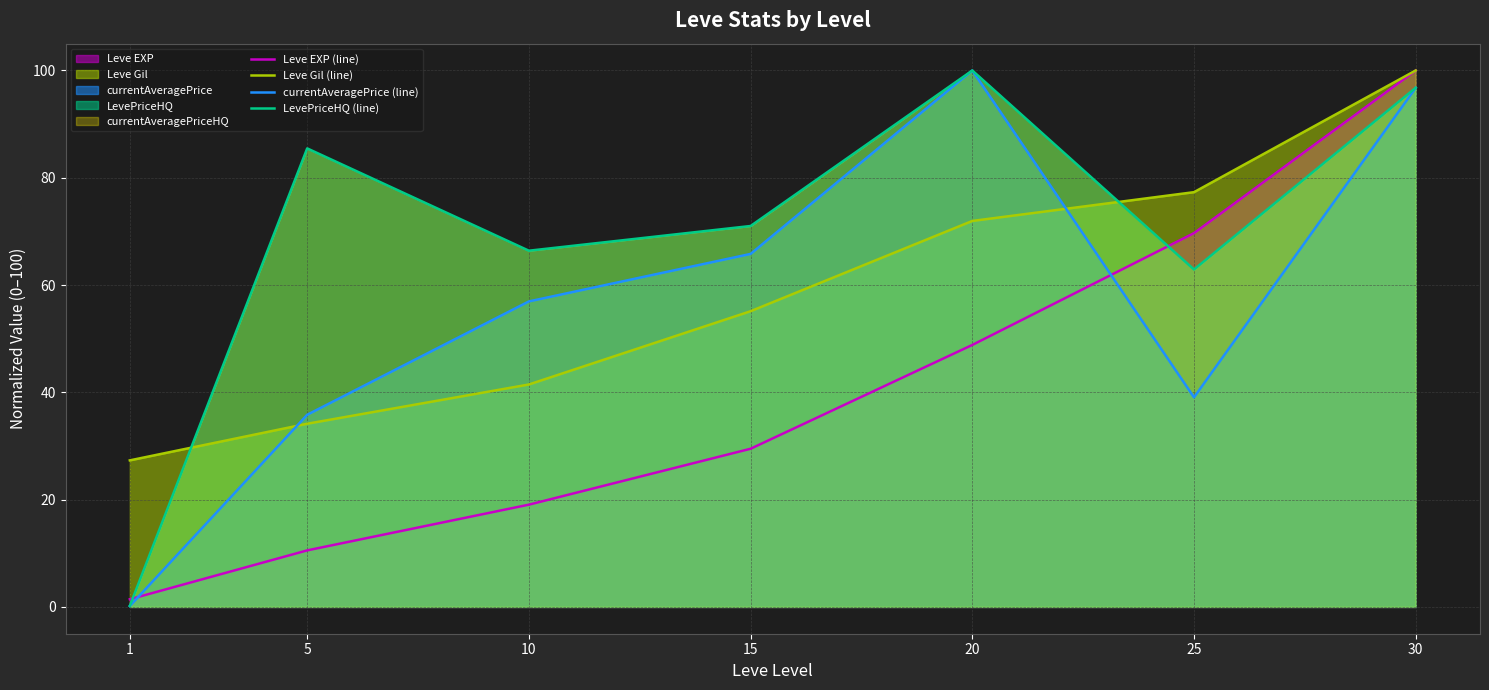

Where do currentAveragePrice (line) and Leve EXP (line) first cross each other?

1 and 5